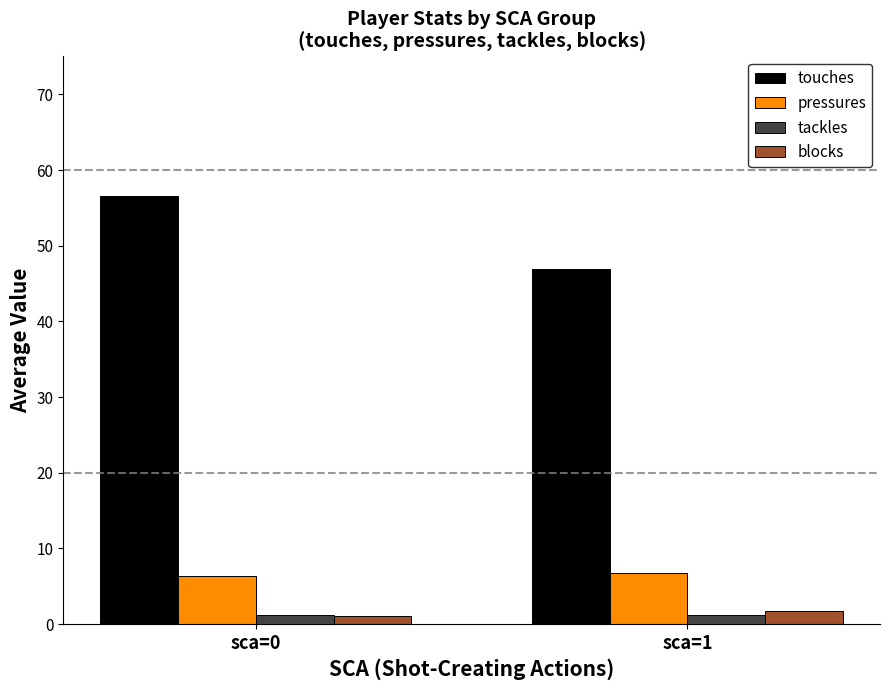

How many bars are there in total?

8